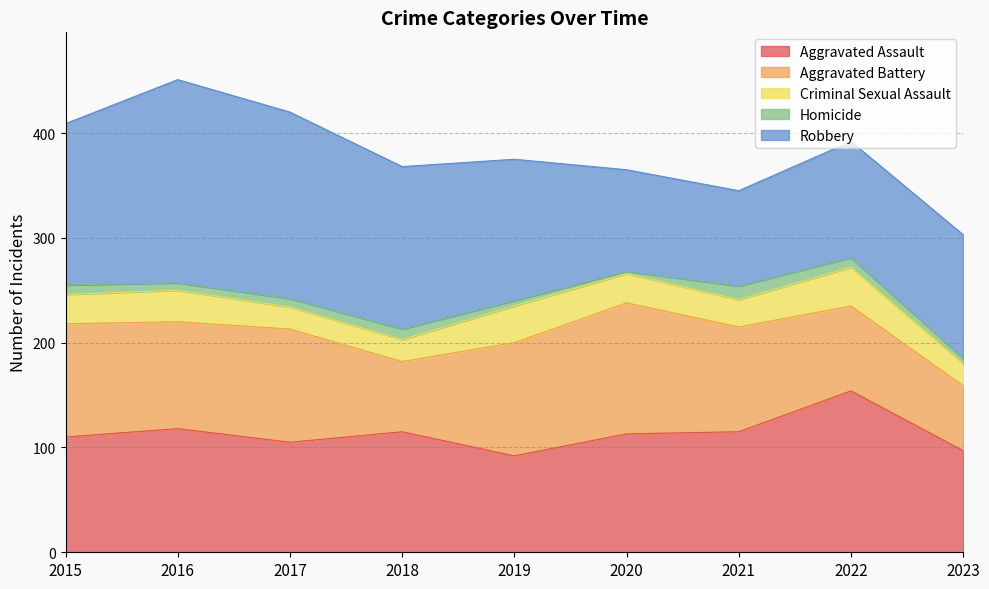

What is the difference between the highest and lowest values at 2020?

123